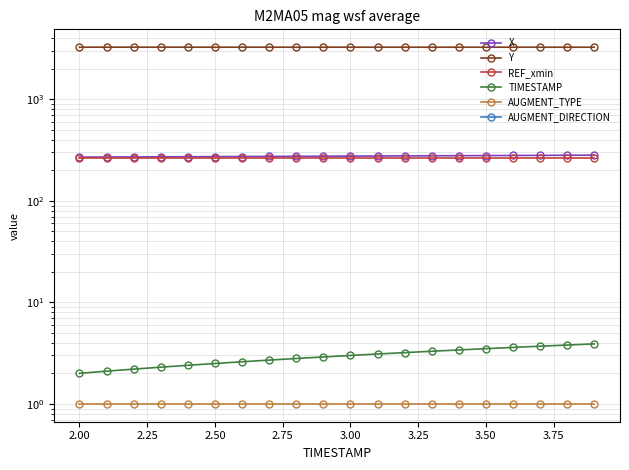

What are all the series names shown in the legend?

X, Y, REF_xmin, TIMESTAMP, AUGMENT_TYPE, AUGMENT_DIRECTION